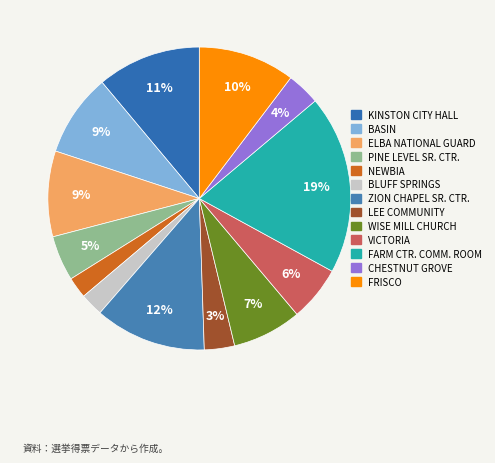

Count the number of slices in the pie.

13